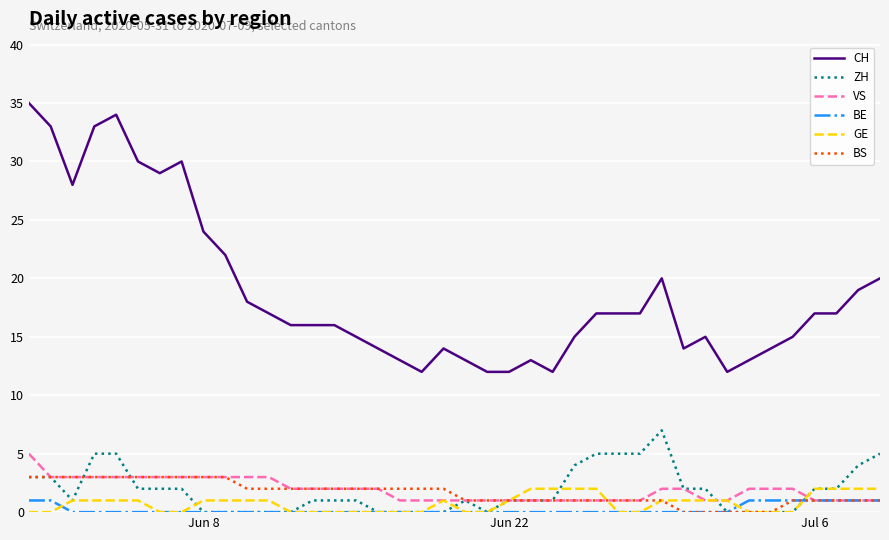

What is the lowest value of the CH series?

12